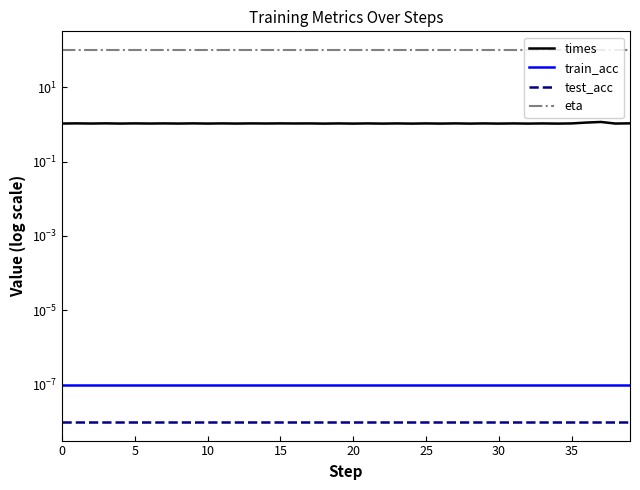

True or false: train_acc and times intersect in this chart.

False